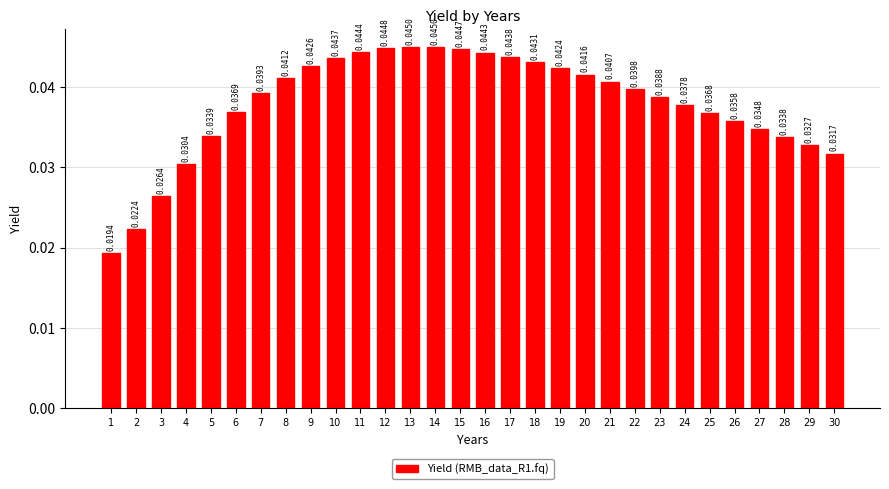

How many bars are there in total?

30